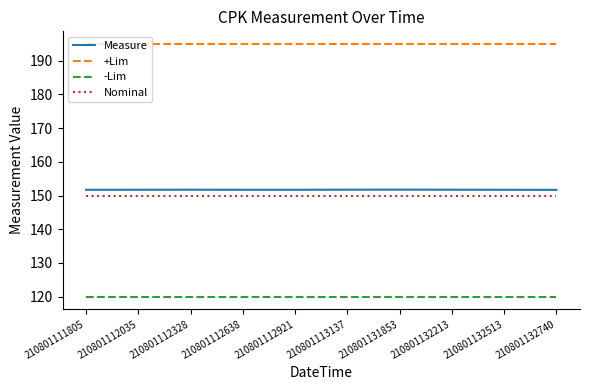

What is the difference between the highest and lowest values at 210801111805?

75.0